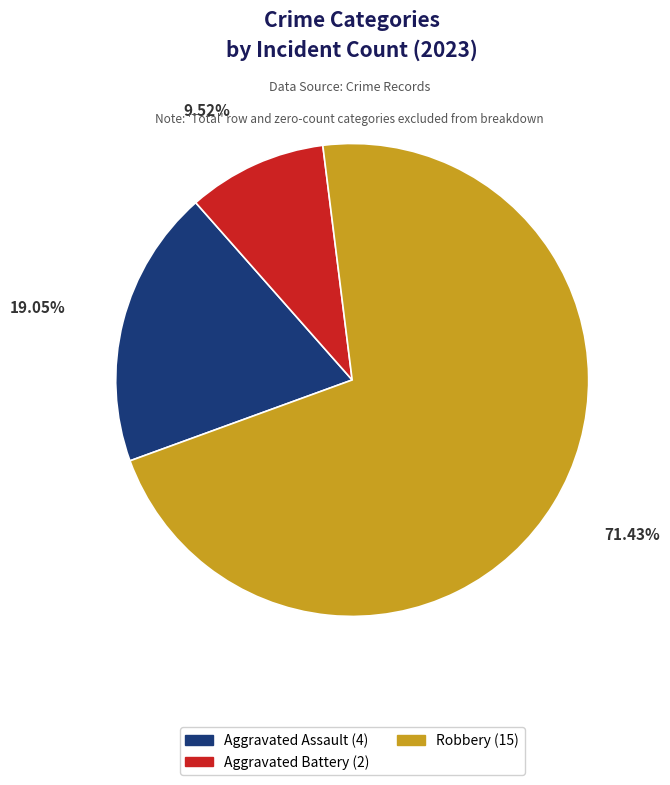

Is there a majority slice in this chart?

Yes